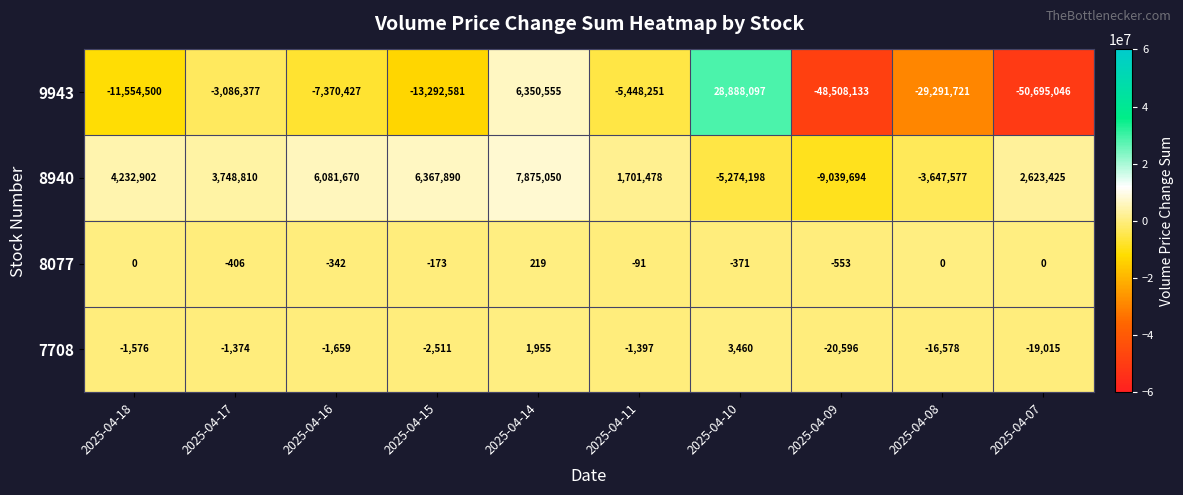

Which category has the lowest value across all series?

2025-04-07